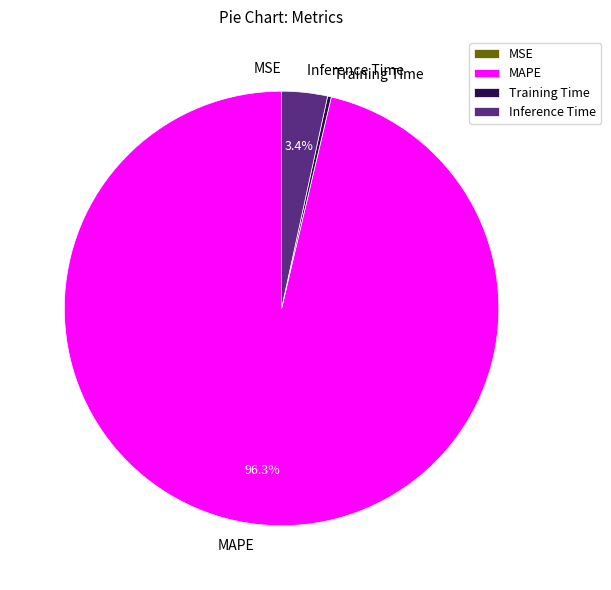

How much of the chart is everything except MAPE?

3.7%